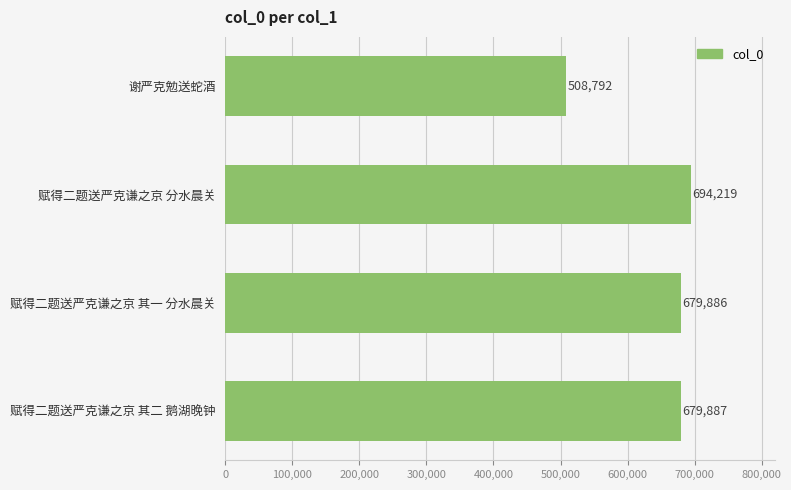

Reading top to bottom, what are all the values shown in this chart?

508792	694219	679886	679887